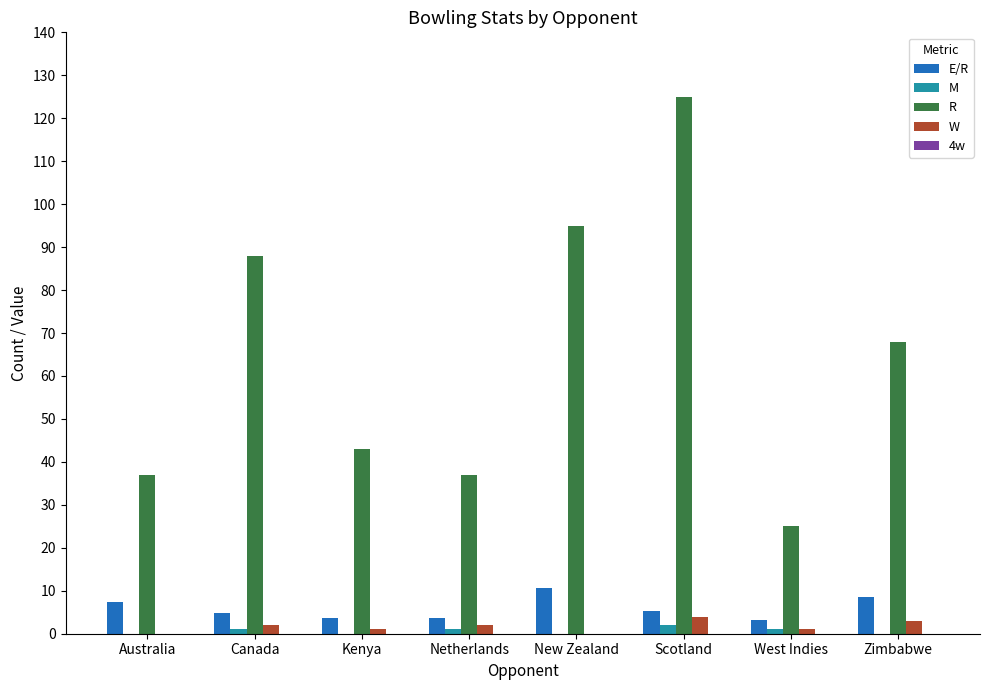

What is the total value across all series at Zimbabwe?

79.5